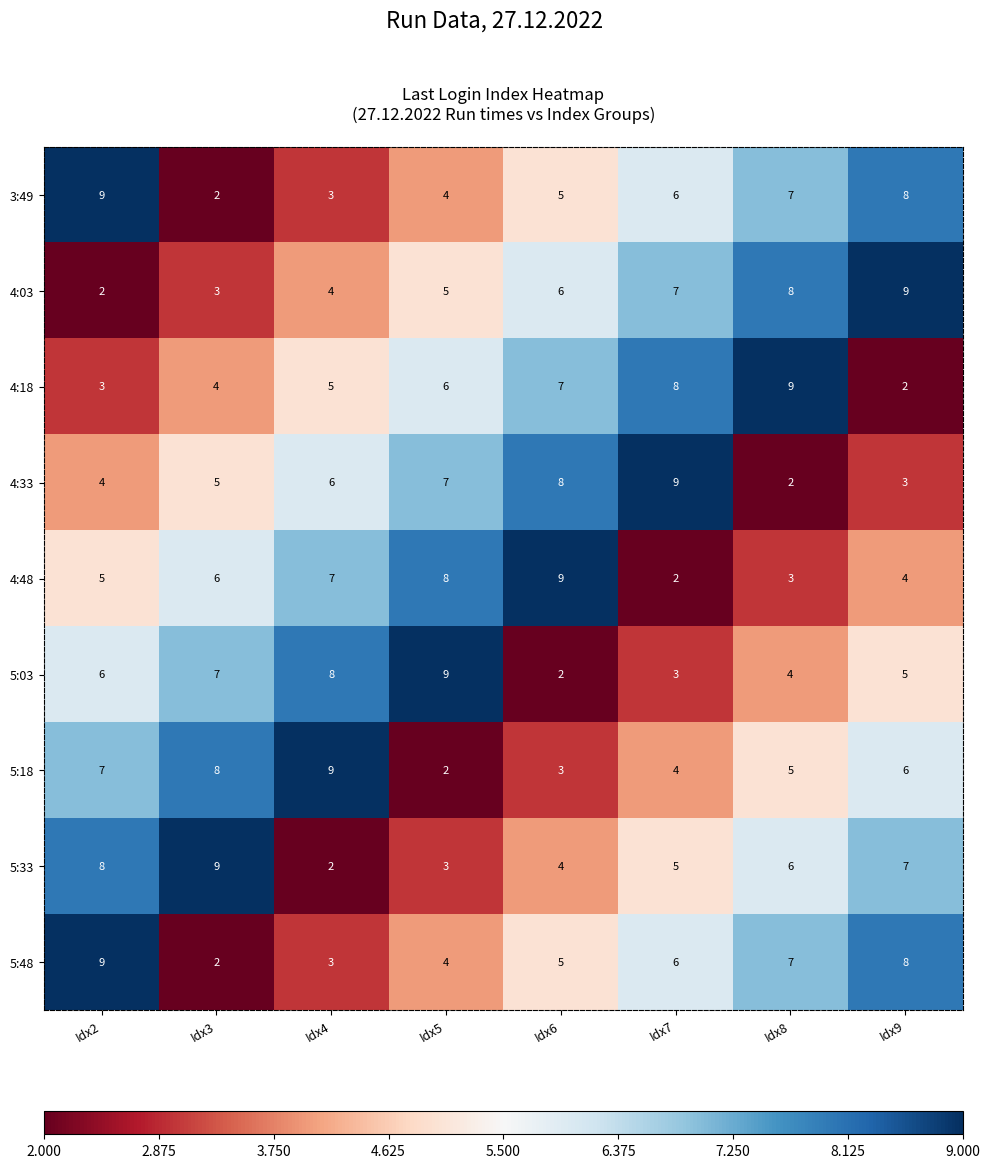

What is the highest value of the 5:48 series?

9